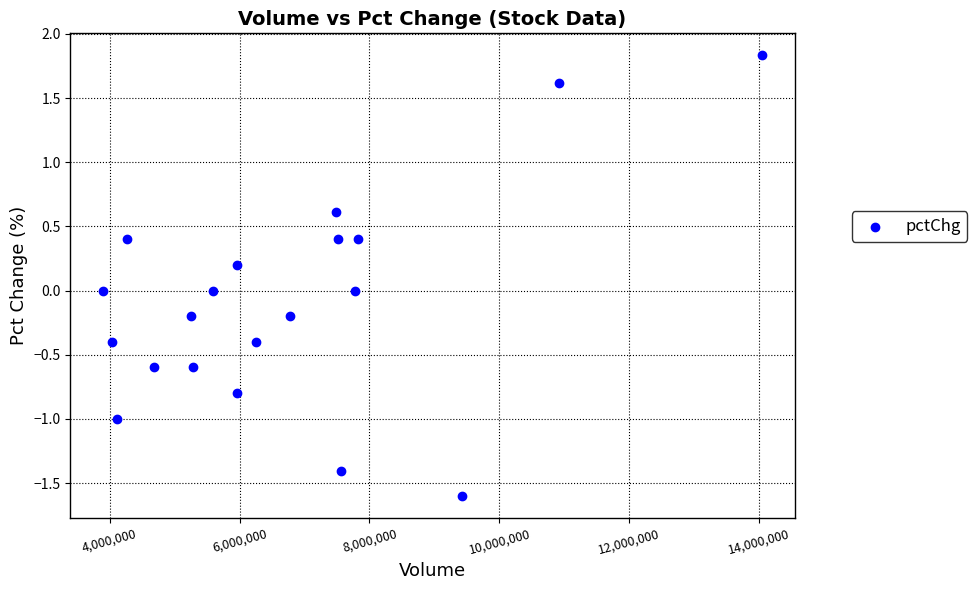

List the coordinates of all points as (Y, X) pairs, reading left to right.

(0.0, 3903534.0)  (-0.4, 4044554.0)  (-1.0, 4118940.0)  (0.4, 4268616.0)  (-0.6, 4685800.0)  (-0.2, 5257420.0)  (-0.6, 5285401.0)  (0.0, 5593707.0)  (-0.8, 5956165.0)  (0.2, 5962785.0)  (-0.4, 6250600.0)  (-0.2, 6773273.0)  (0.6, 7489920.0)  (0.4, 7517699.0)  (-1.4, 7558900.0)  (0.0, 7770043.0)  (0.4, 7824301.0)  (-1.6, 9425800.0)  (1.6, 10916805.0)  (1.8, 14037034.0)